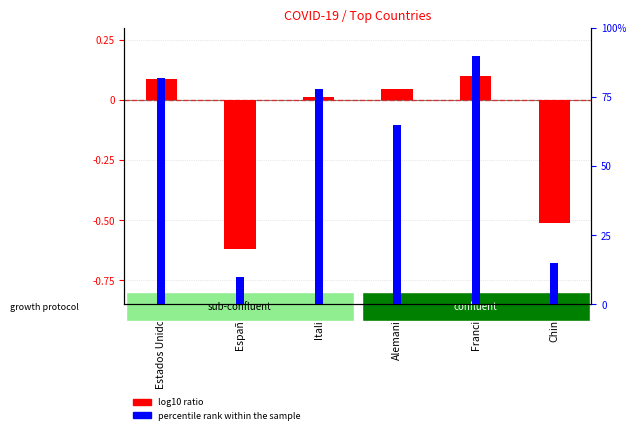

At Italia, list the series in order from largest to smallest.

percentile rank within the sample, log10 ratio